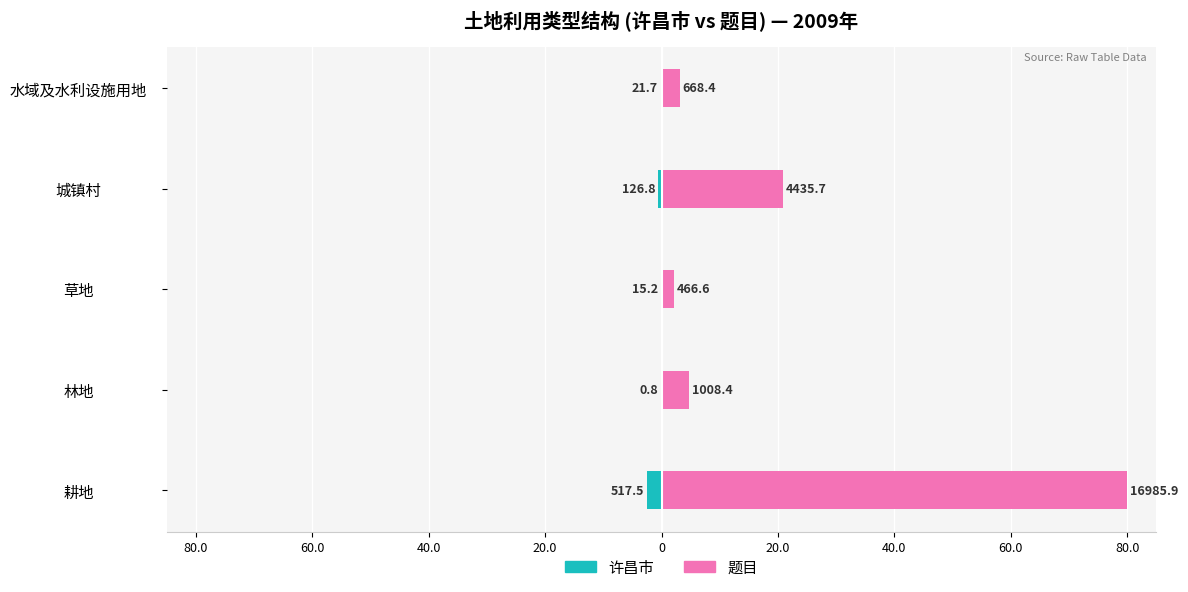

What is the average value of the 许昌市 series?

-0.6